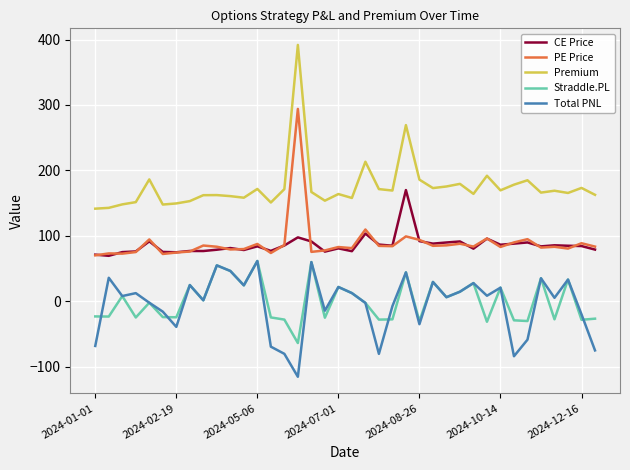

What is the minimum value shown in the chart?

-115.2